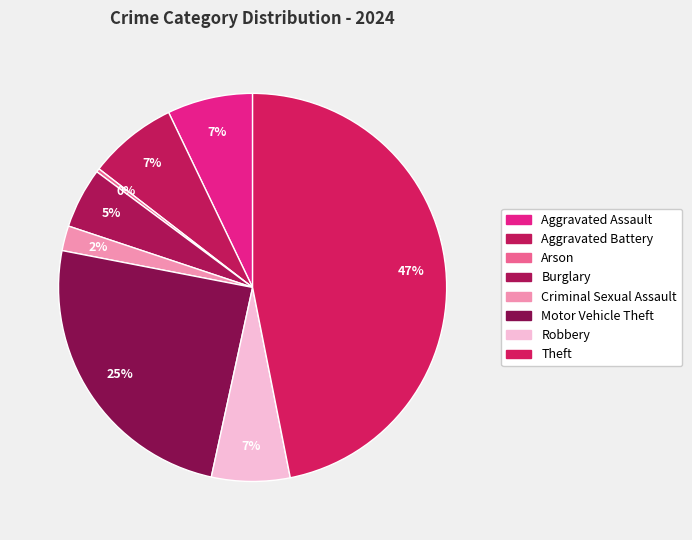

What percentage do Aggravated Assault and Arson together represent?

7.4%